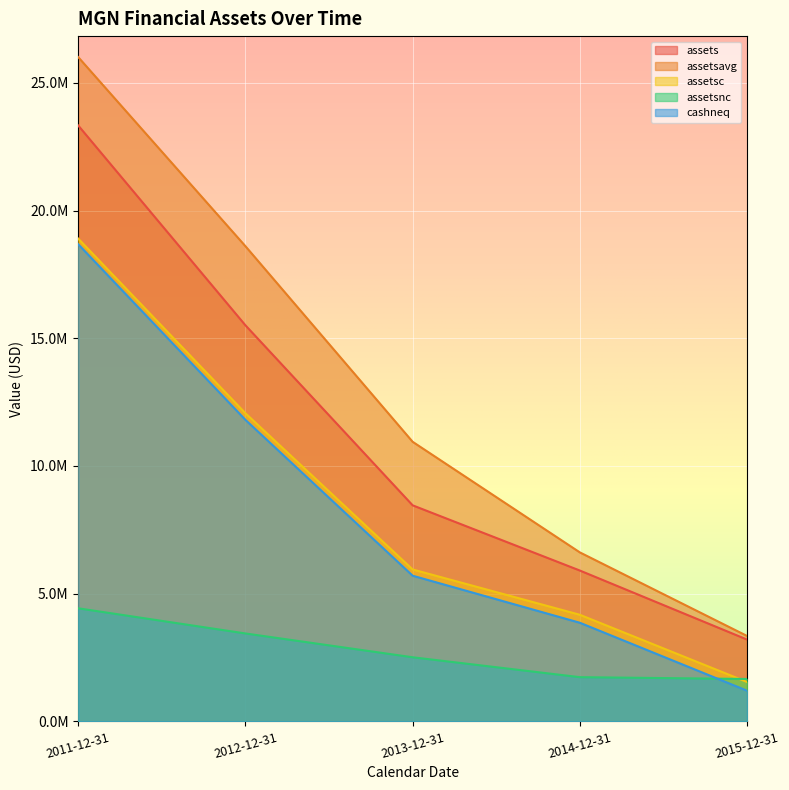

Reading left to right, transcribe all the data shown in this chart.

assets: 23330370	15507538	8459842	5906846	3203934
assetsavg: 26007779	18604663	10947326	6617275	3345703
assetsc: 18902148	12064141	5948727	4174897	1542708
assetsnc: 4428222	3443397	2511115	1731949	1661226
cashneq: 18681161	11805434	5704453	3862462	1203048